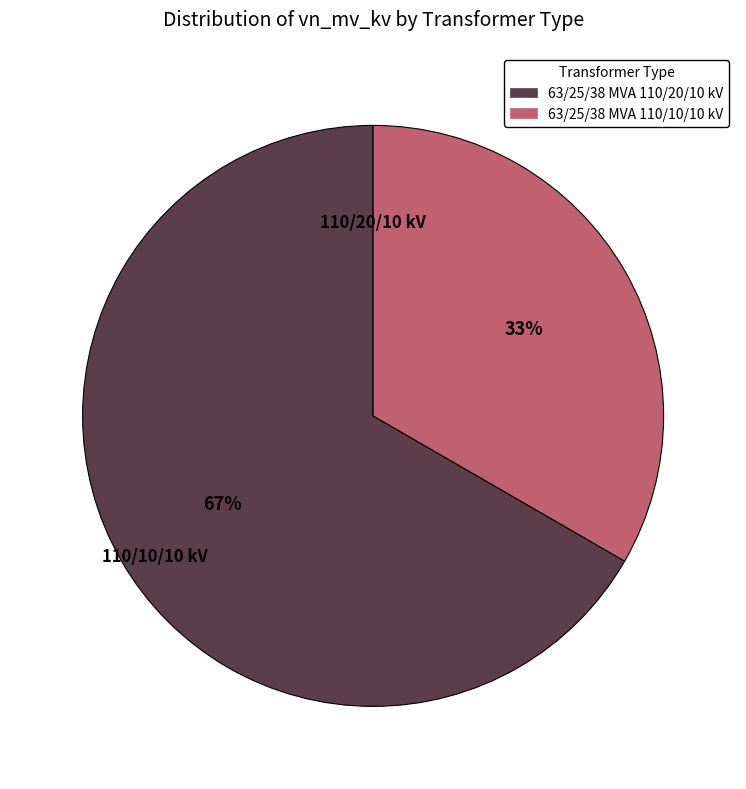

What is the ratio of the value at 63/25/38 MVA 110/20/10 kV to the value at 63/25/38 MVA 110/10/10 kV?

2.0